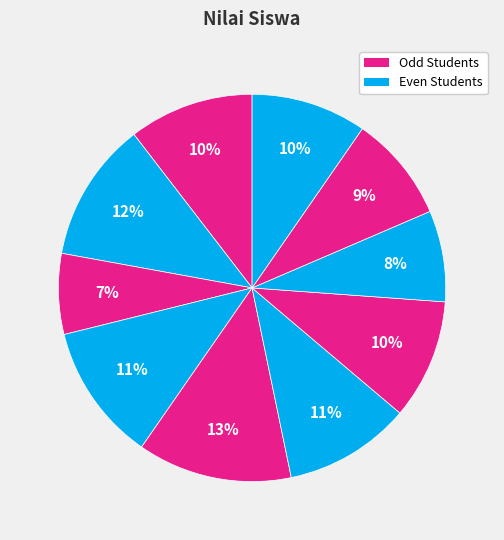

How many slices are in this pie chart?

10